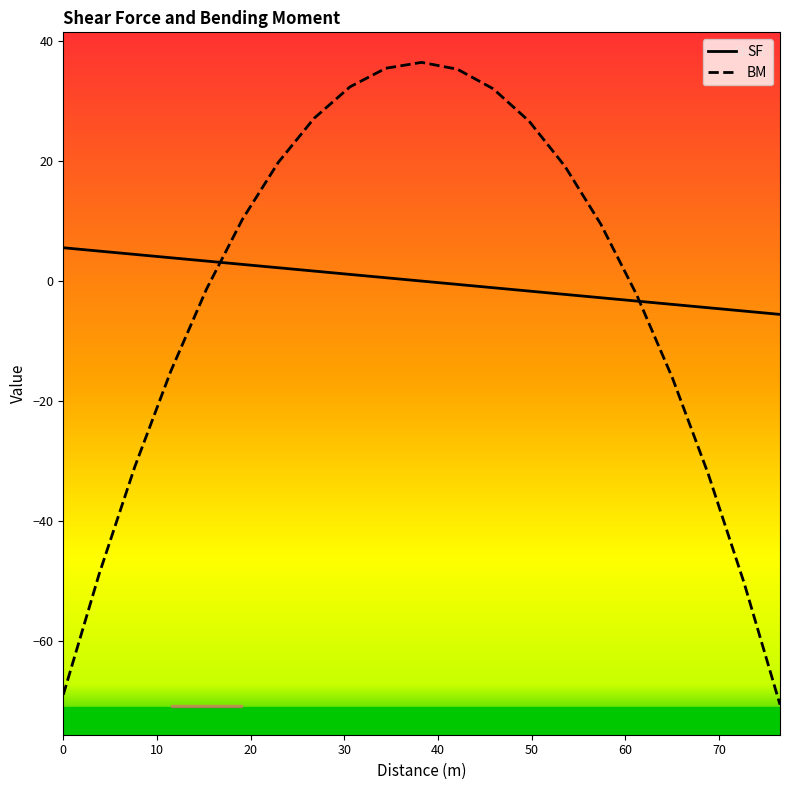

True or false: SF and BM cross at least once.

True